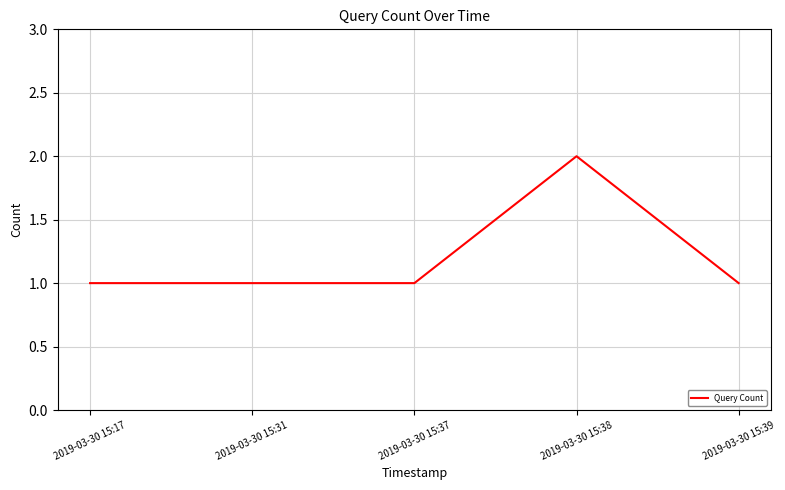

What is the change in value from 2019-03-30 15:38 to 2019-03-30 15:39?

-1